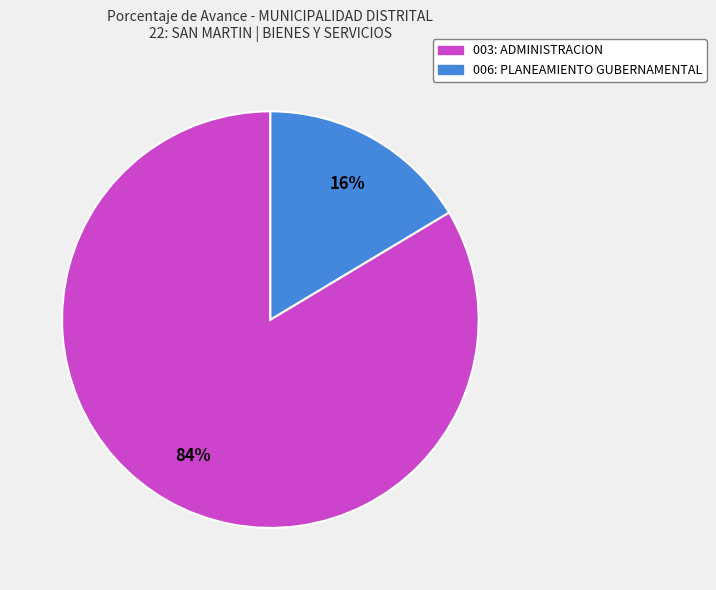

To the nearest percent, what is the average slice percentage?

50%